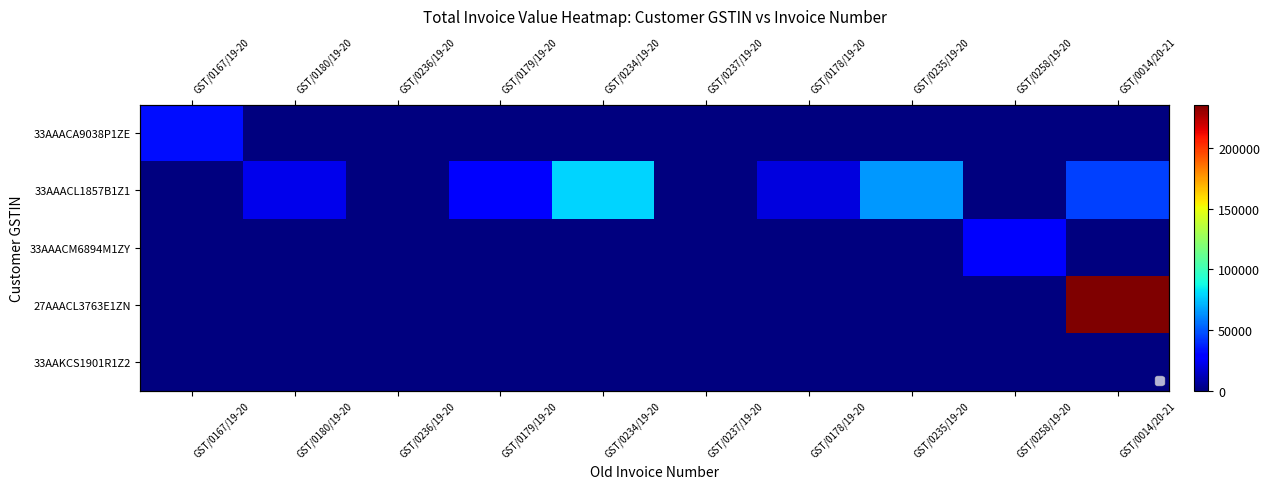

Rank the series at GST/0237/19-20 from highest to lowest value.

33AAACL1857B1Z1, 33AAACA9038P1ZE, 33AAACM6894M1ZY, 27AAACL3763E1ZN, 33AAKCS1901R1Z2